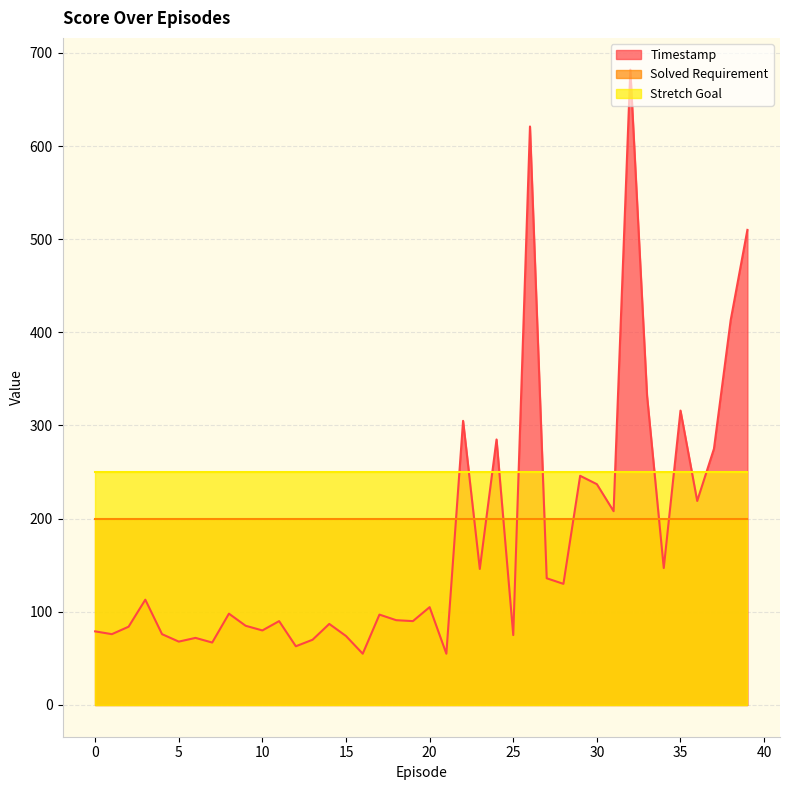

How many series are shown in this chart?

3